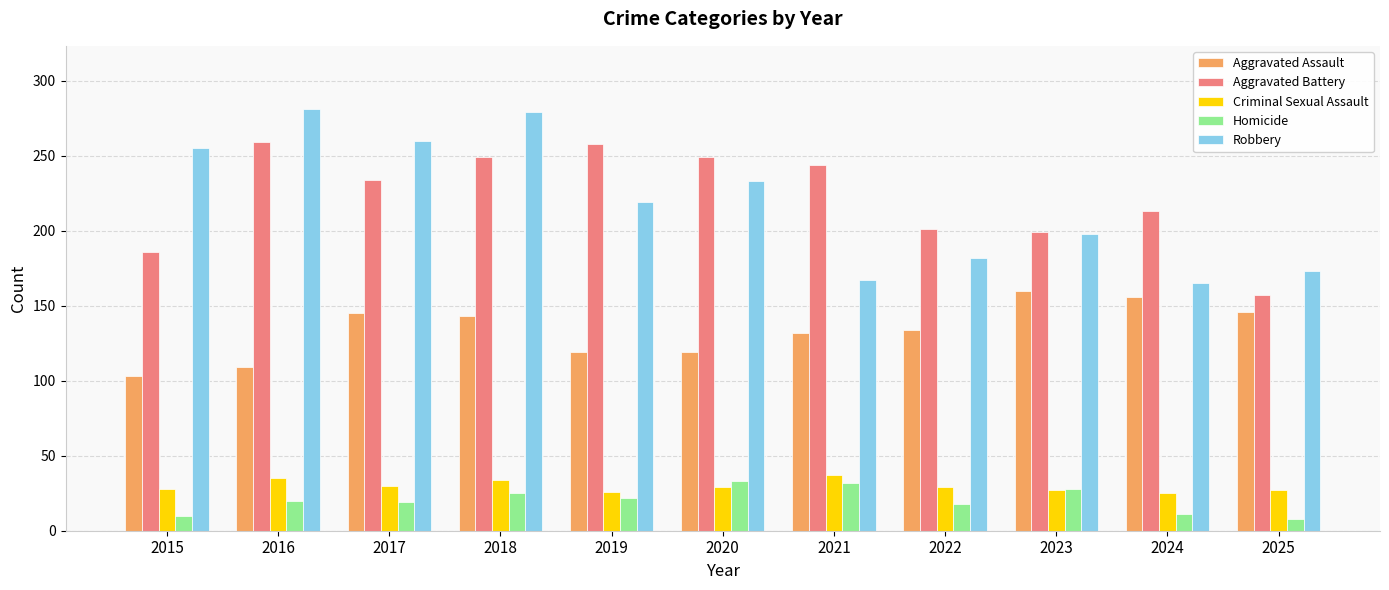

What is the difference between the maximum and minimum values in the Robbery series?

116